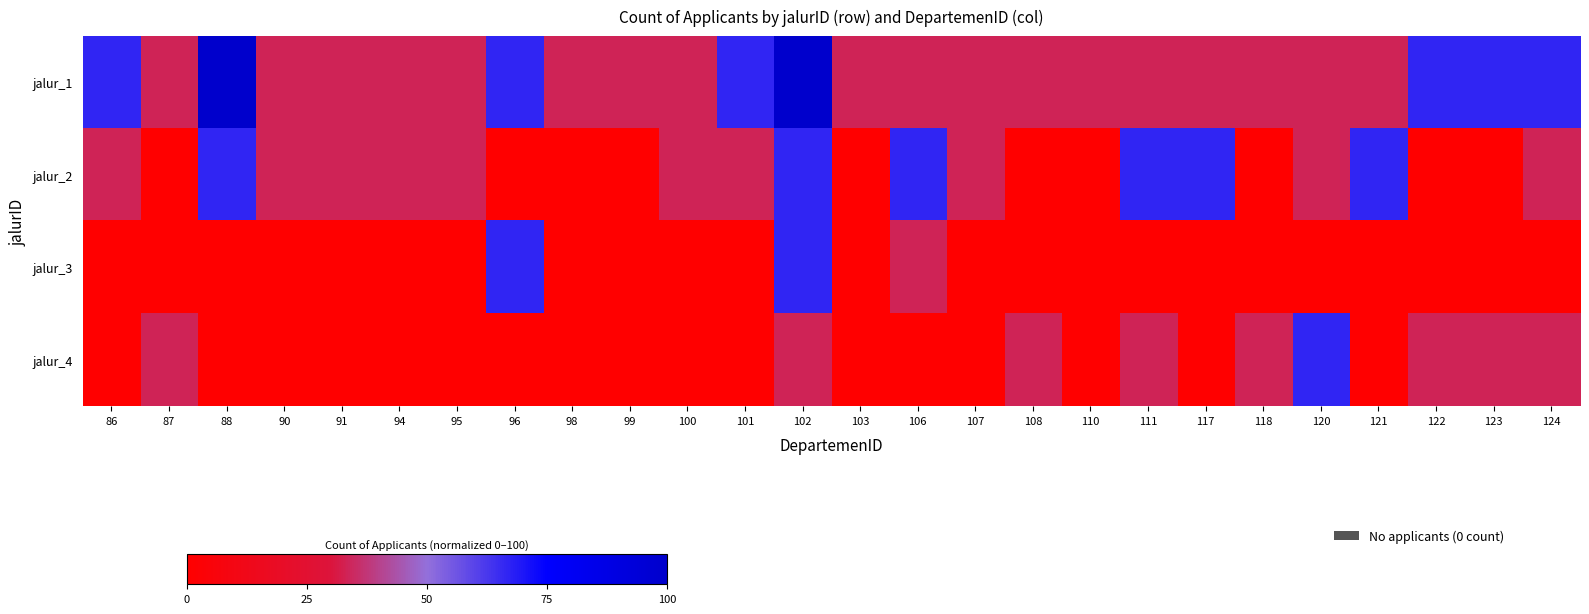

Which category has the highest value across all series?

88